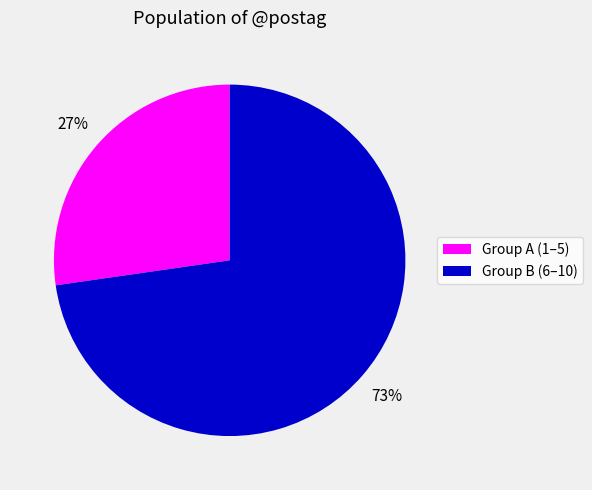

To the nearest percent, what is the average slice percentage?

50%